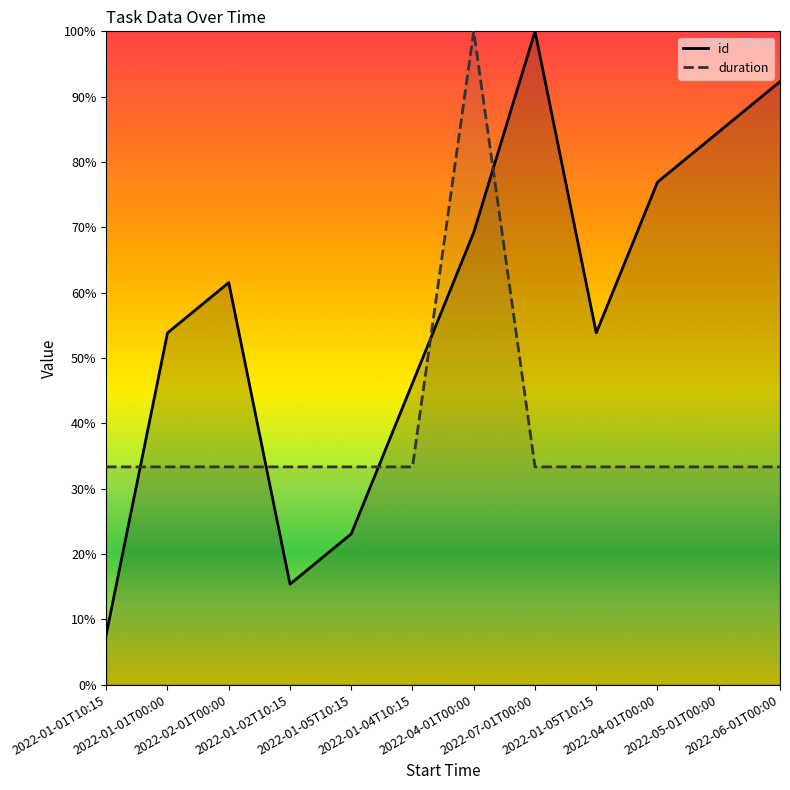

What is the sum of all id values?

684.6